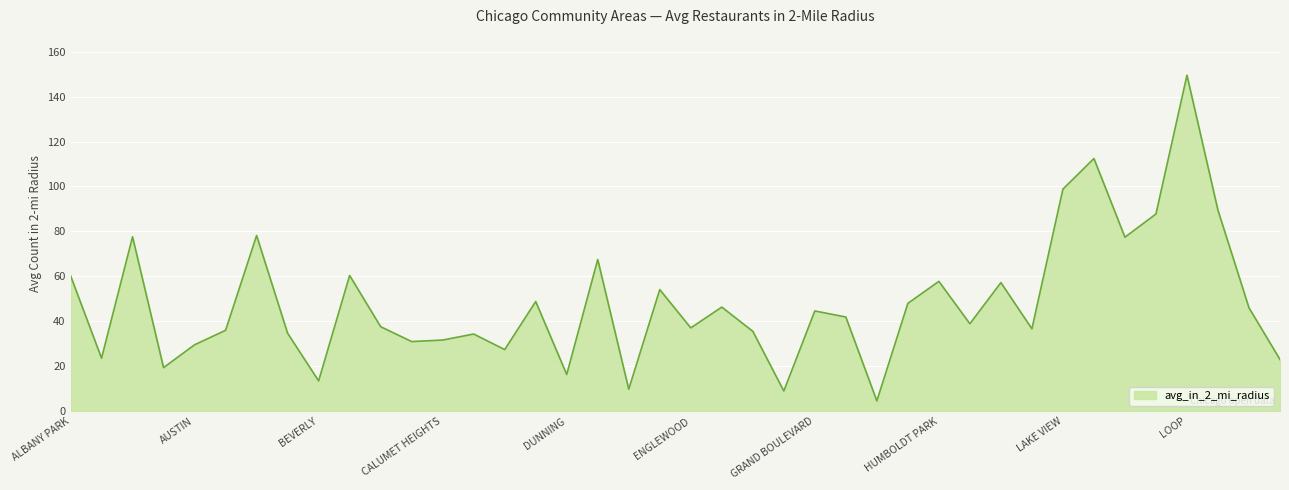

How many lines are shown in the chart?

1